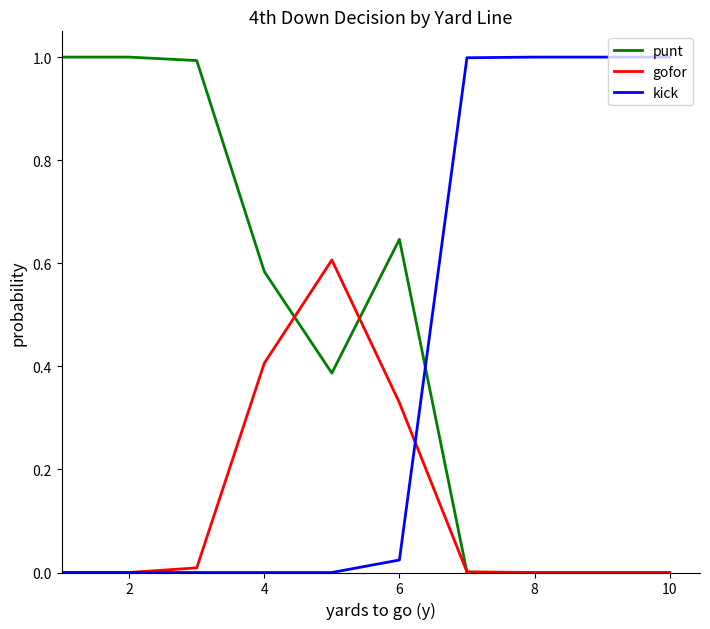

List the series in order of their overall mean, lowest first.

gofor, kick, punt